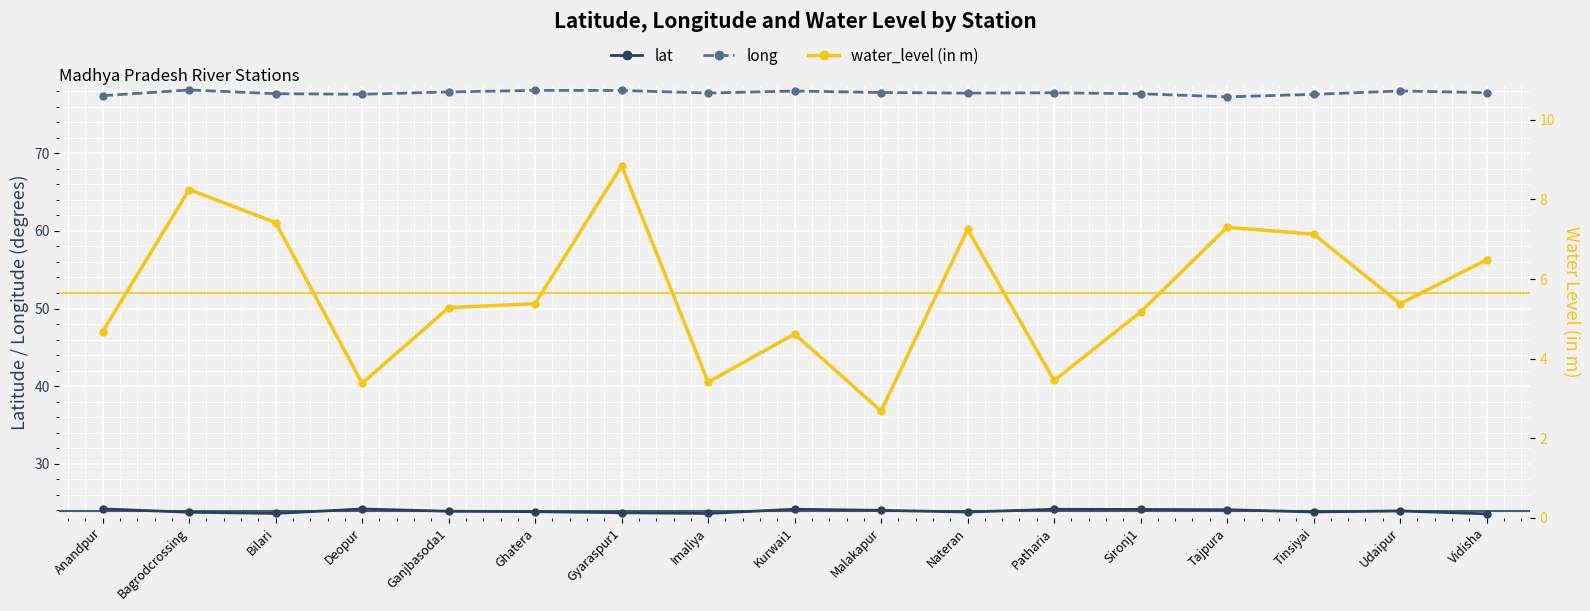

What position from the left is Imaliya?

8